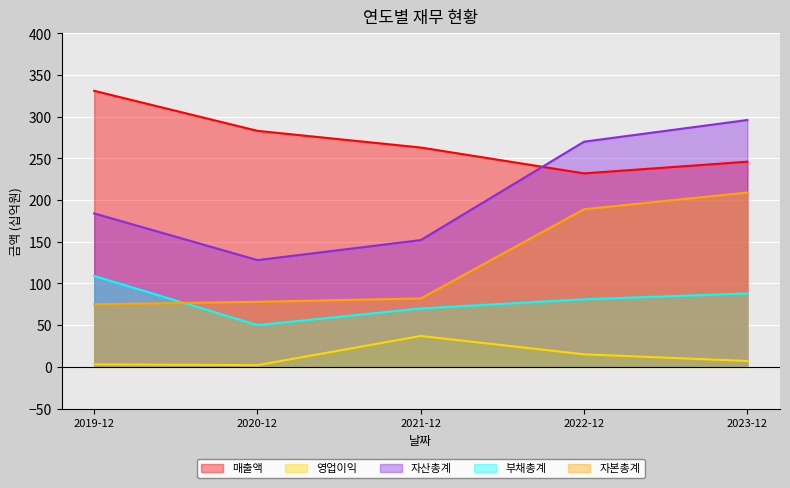

Is it true that 매출액 equals 331 at 2019-12?

True